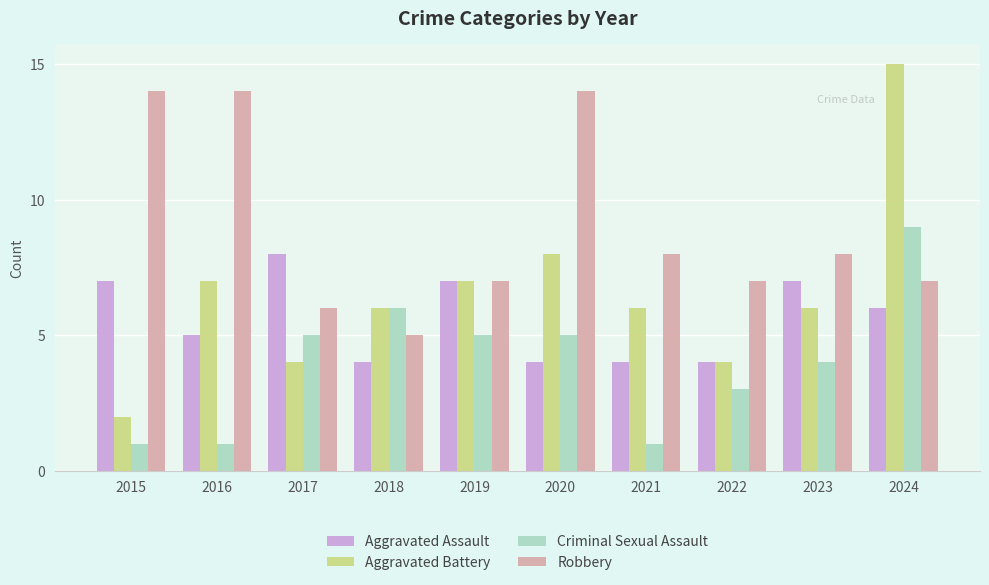

How many bars are there in each group?

4